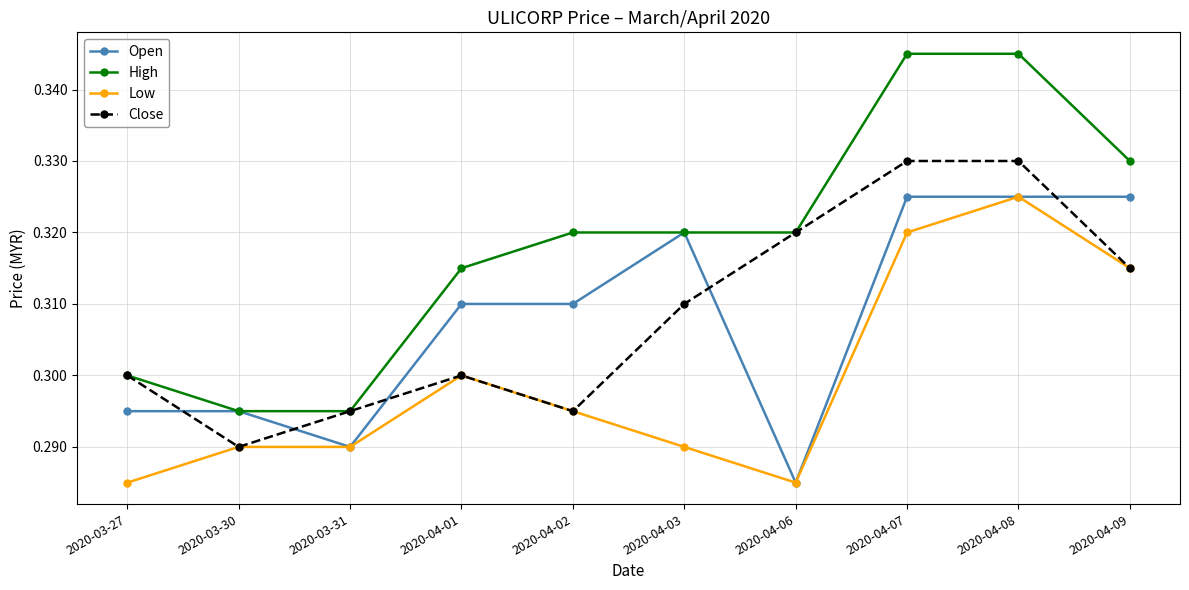

At how many categories does at least one series exceed 0?

10